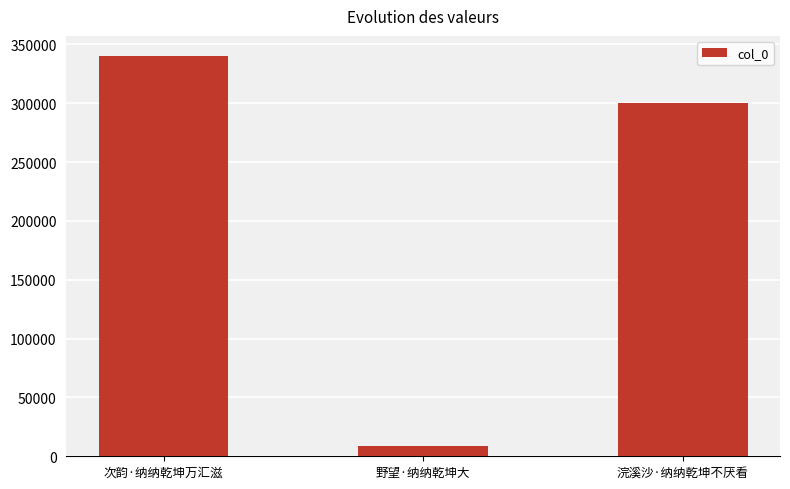

What is the label of the 1st bar from the left?

次韵·纳纳乾坤万汇滋